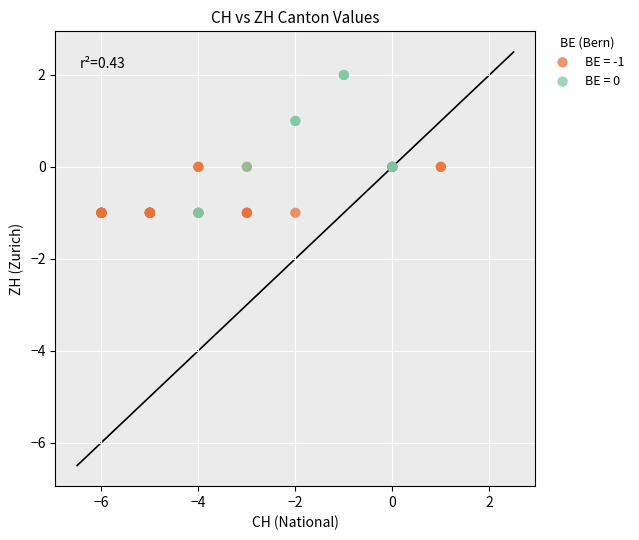

Which series contains the highest Y value?

BE = 0